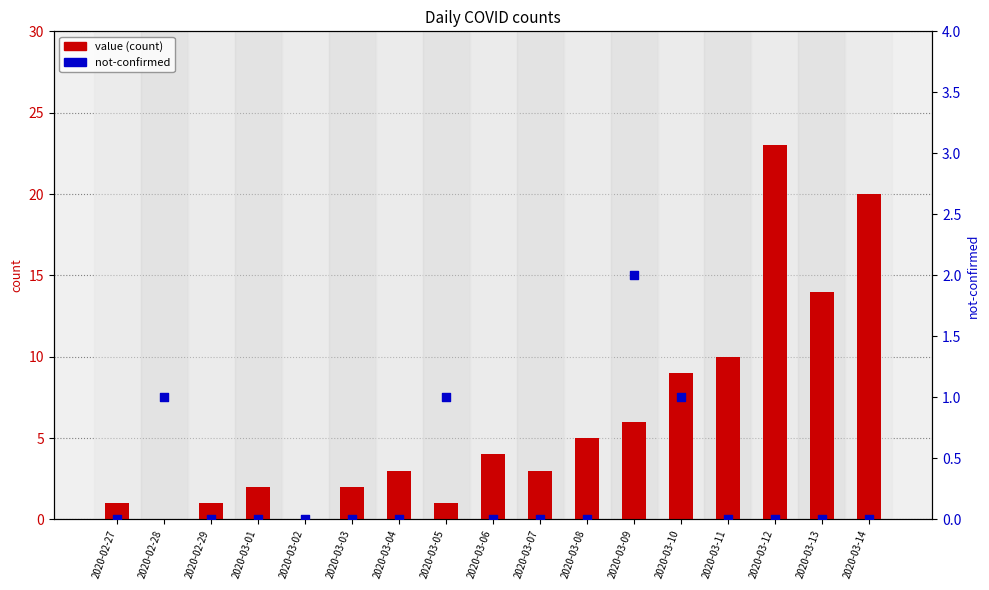

What is the total value across all series at 2020-03-03?

2